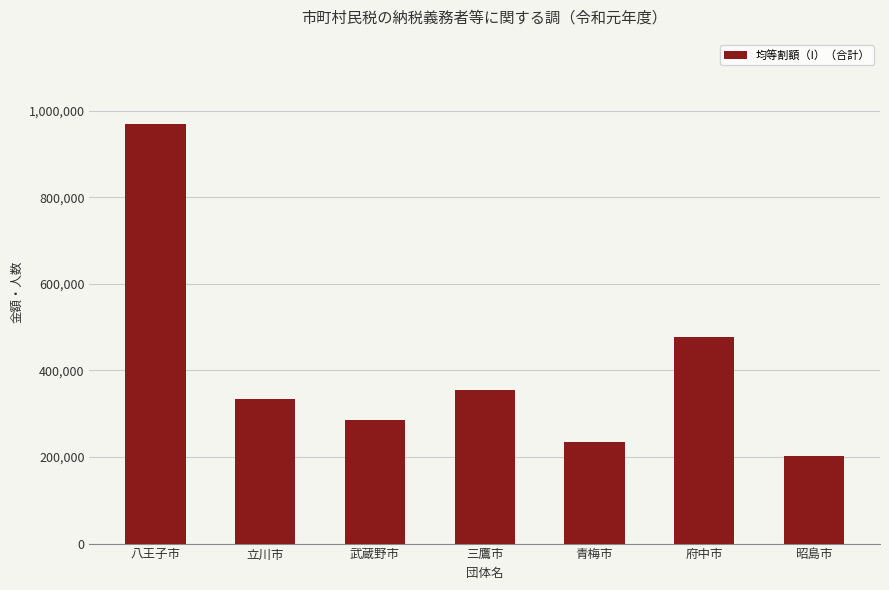

What position from the left is 青梅市?

5